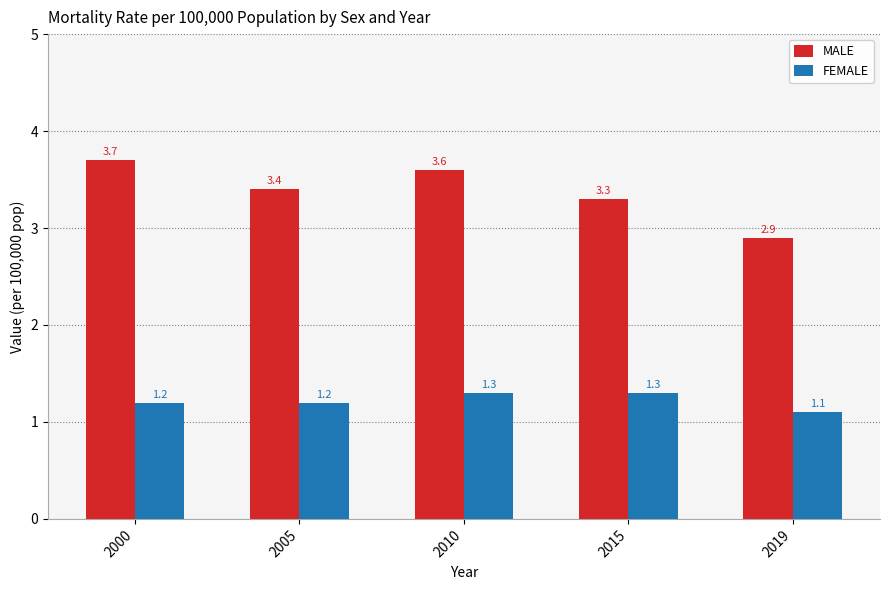

What is the average value of the FEMALE series?

1.2